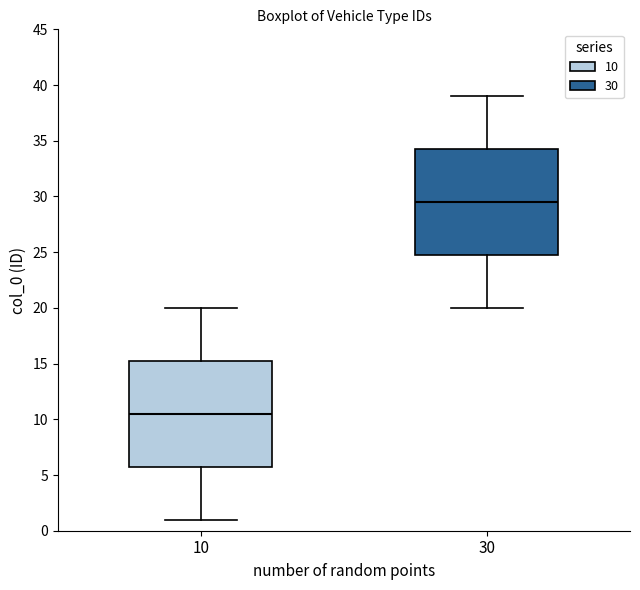

Which box has the highest median line?

30